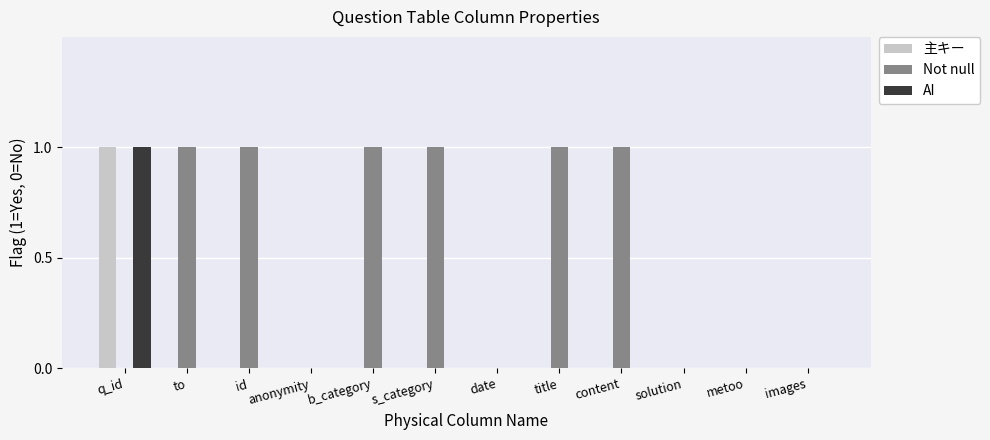

True or false: AI has a value of 1 at q_id.

True